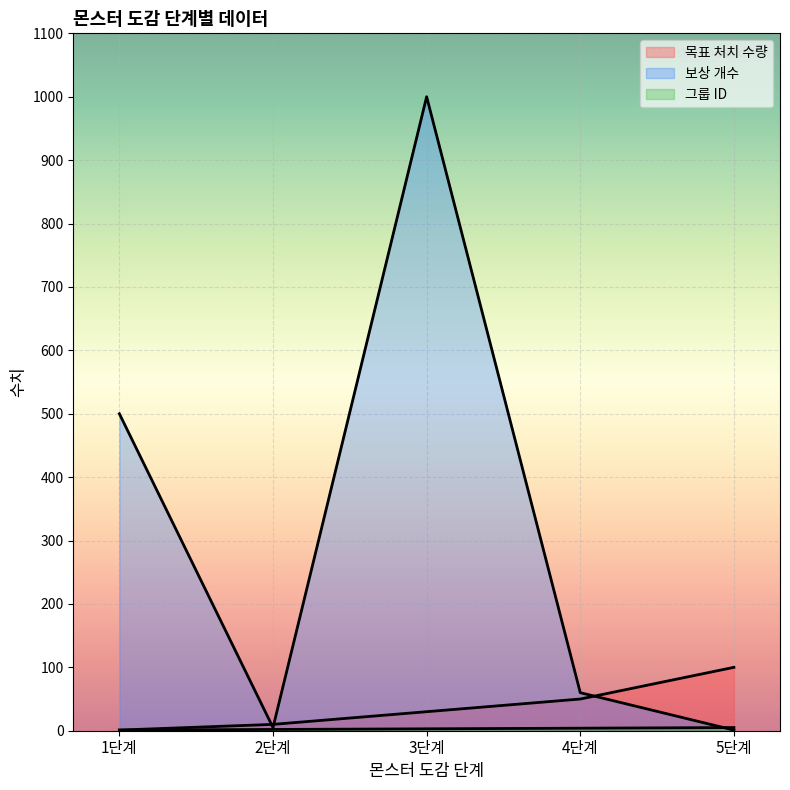

What is the smallest value displayed?

1